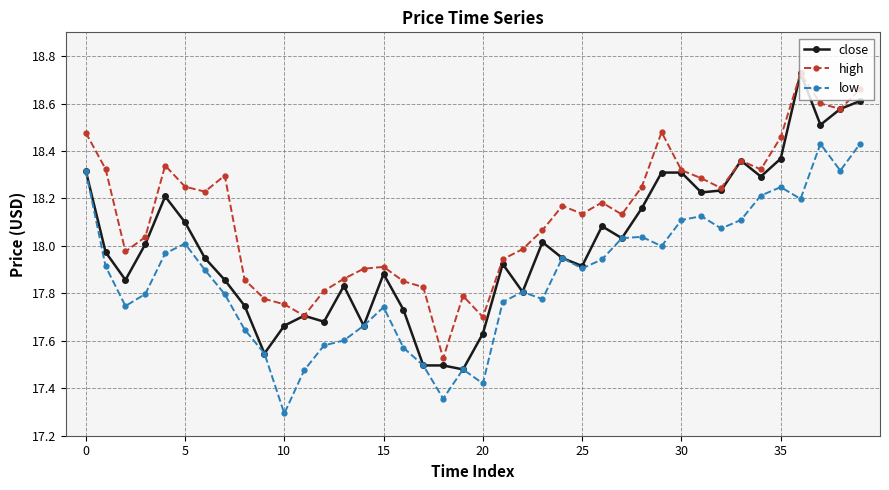

Which series has the largest range (max minus min)?

close